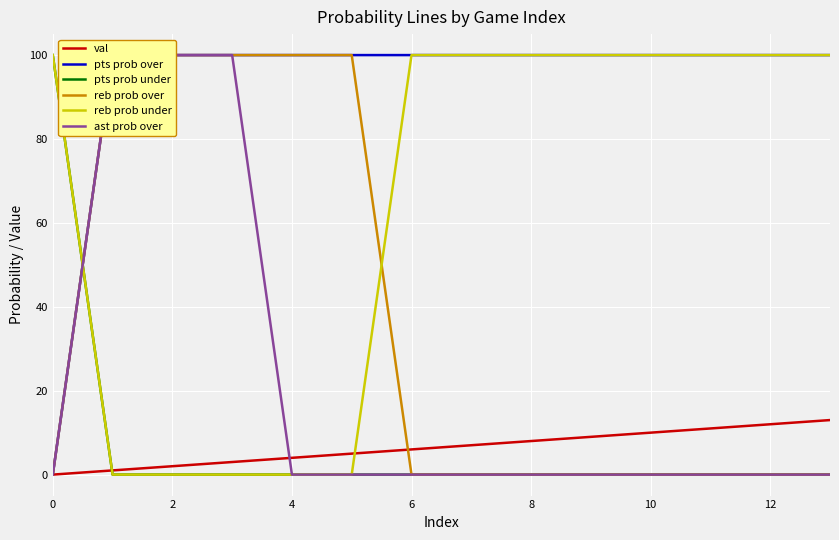

The value of reb prob under at 0 is 154. True or false?

False